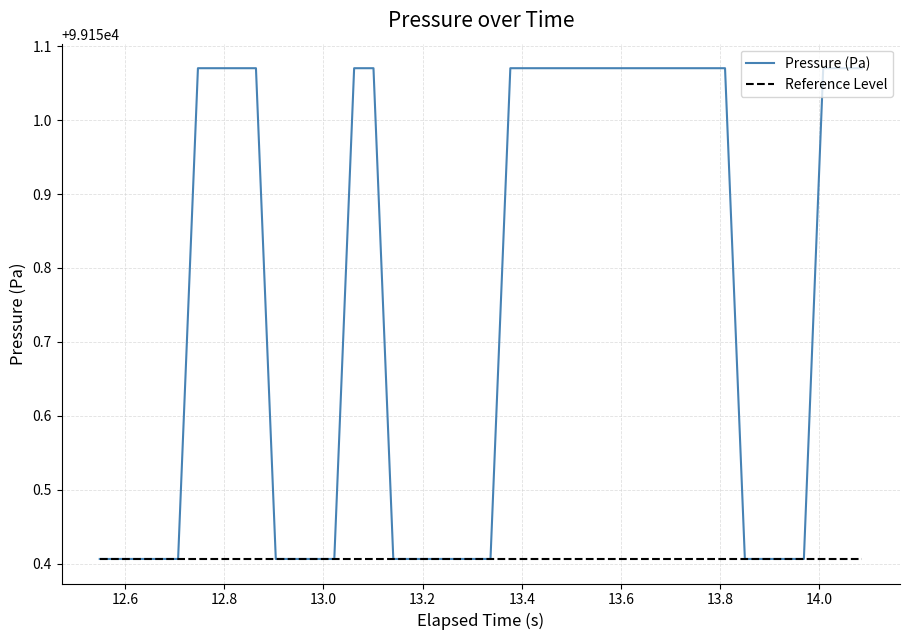

Rank the series by their maximum value, from highest to lowest.

Pressure (Pa), Reference Level